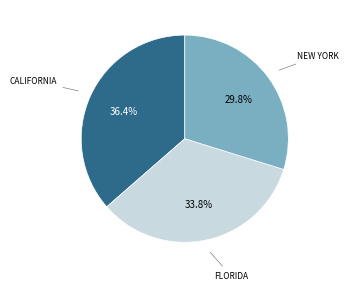

Does any single category account for the majority?

No